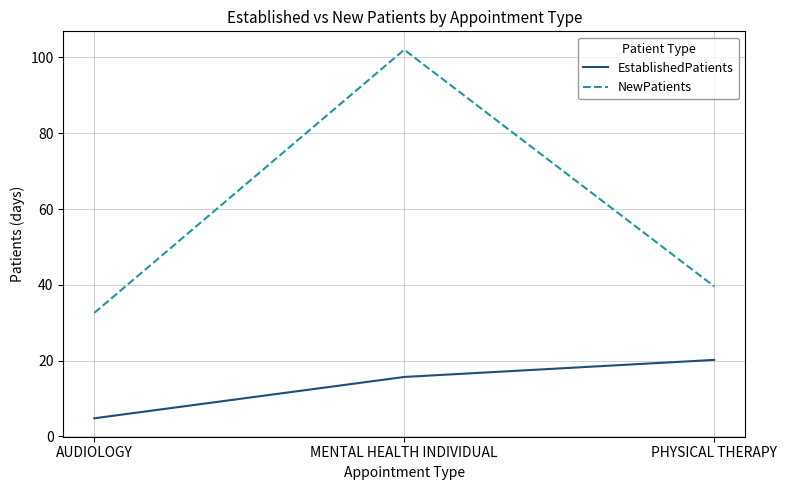

Rank the categories by EstablishedPatients value from lowest to highest.

AUDIOLOGY, MENTAL HEALTH INDIVIDUAL, PHYSICAL THERAPY